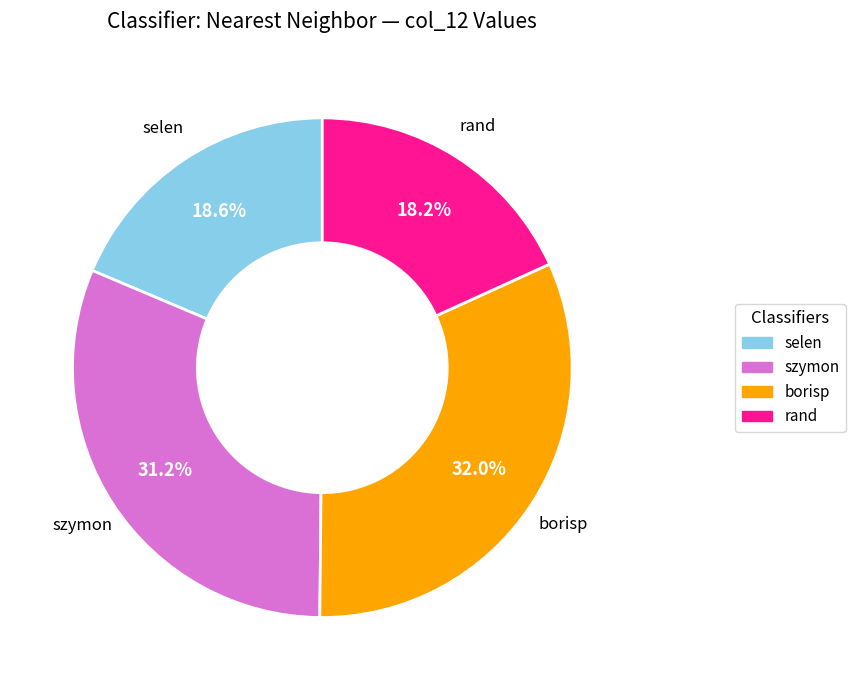

The borisp slice represents 32% of the pie. True or false?

True